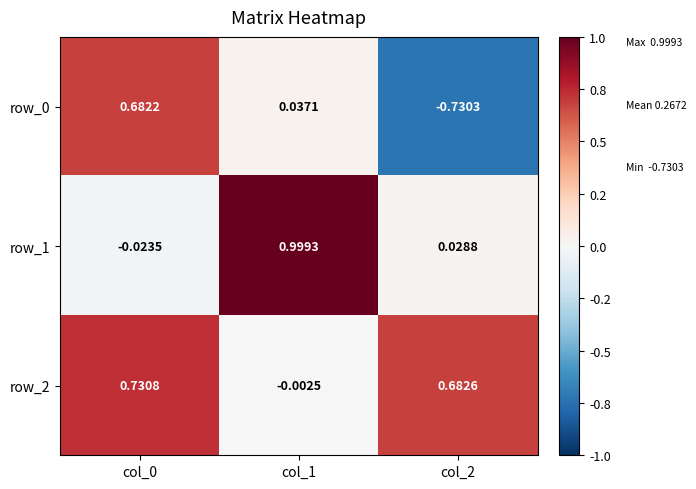

What is the approximate value of row_0 at col_2?

-0.7